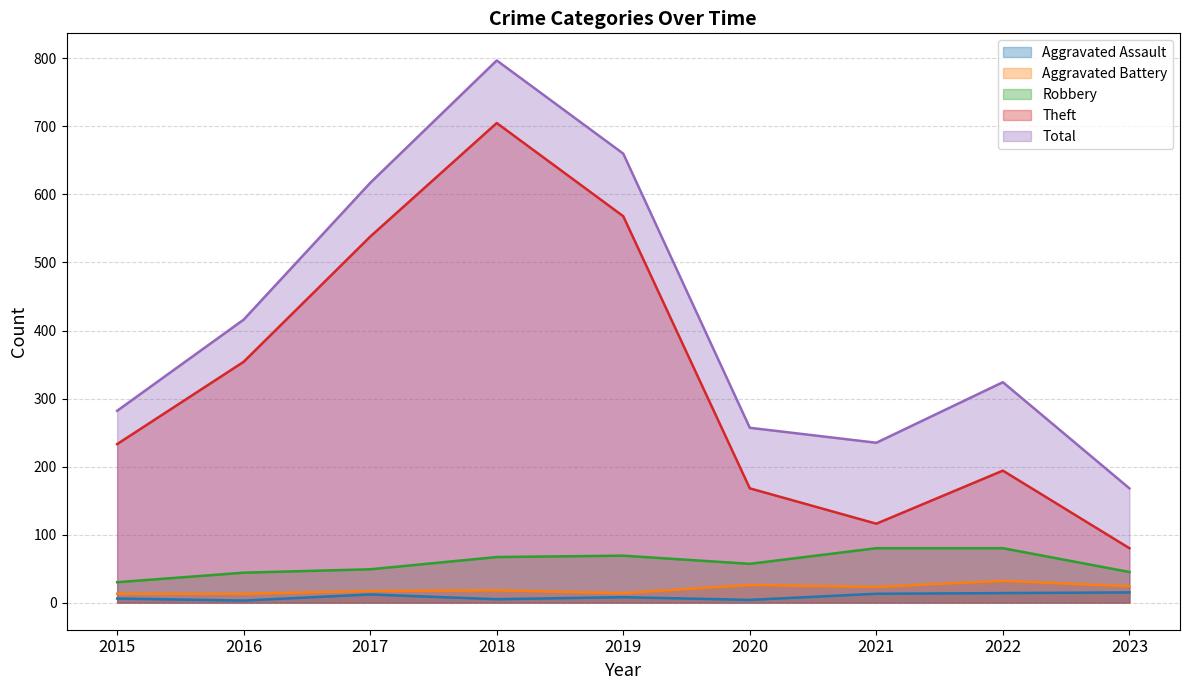

At how many categories does at least one series exceed 591?

3